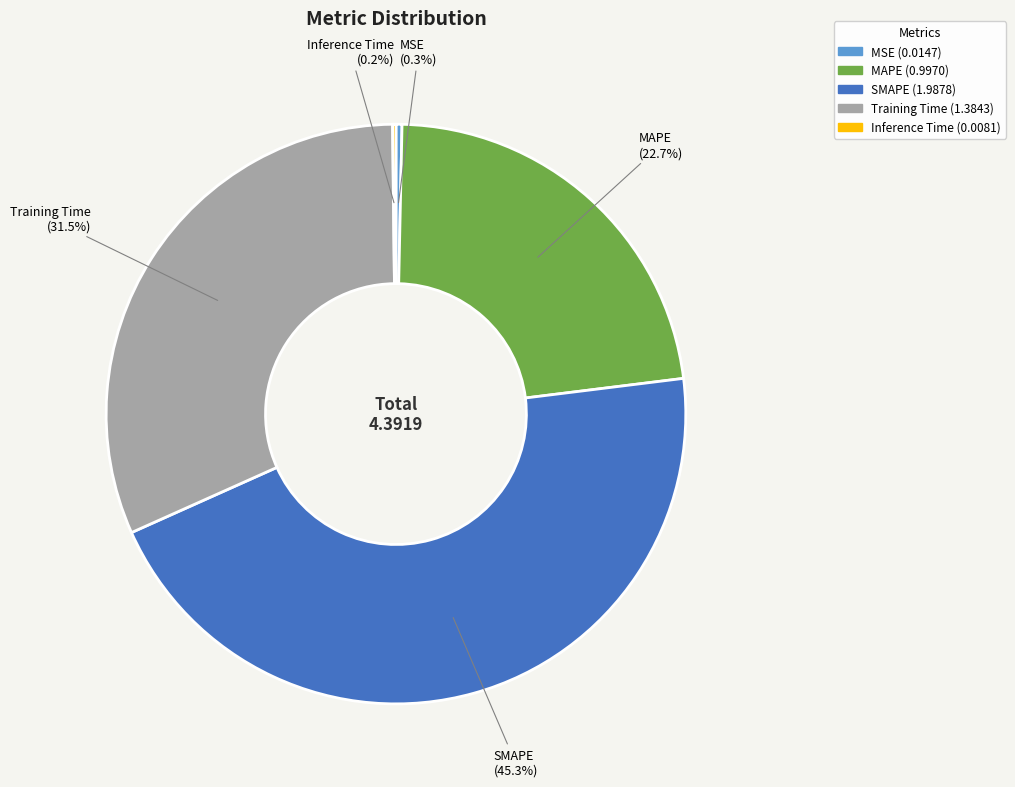

What percentage is the MAPE slice, to the nearest percent?

23%